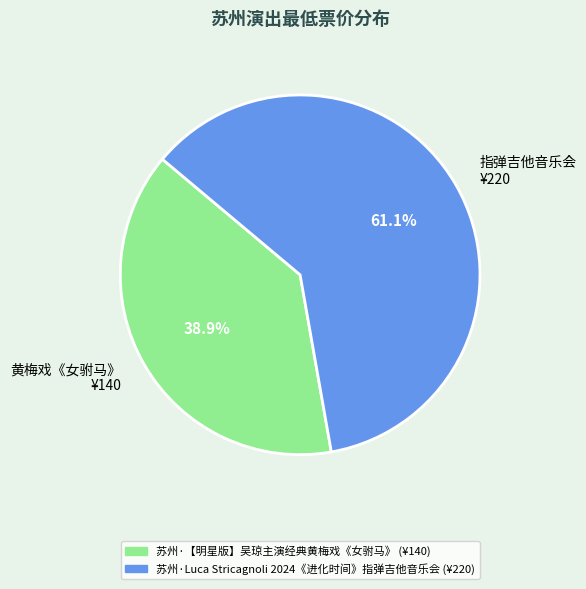

Rank the categories by value from lowest to highest.

苏州·【明星版】吴琼主演经典黄梅戏《女驸马》, 苏州·Luca Stricagnoli 2024《进化时间》指弹吉他音乐会